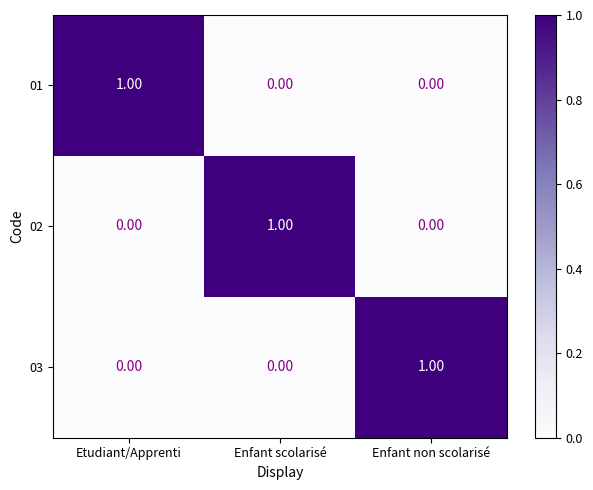

At how many categories does at least one series exceed 0?

3